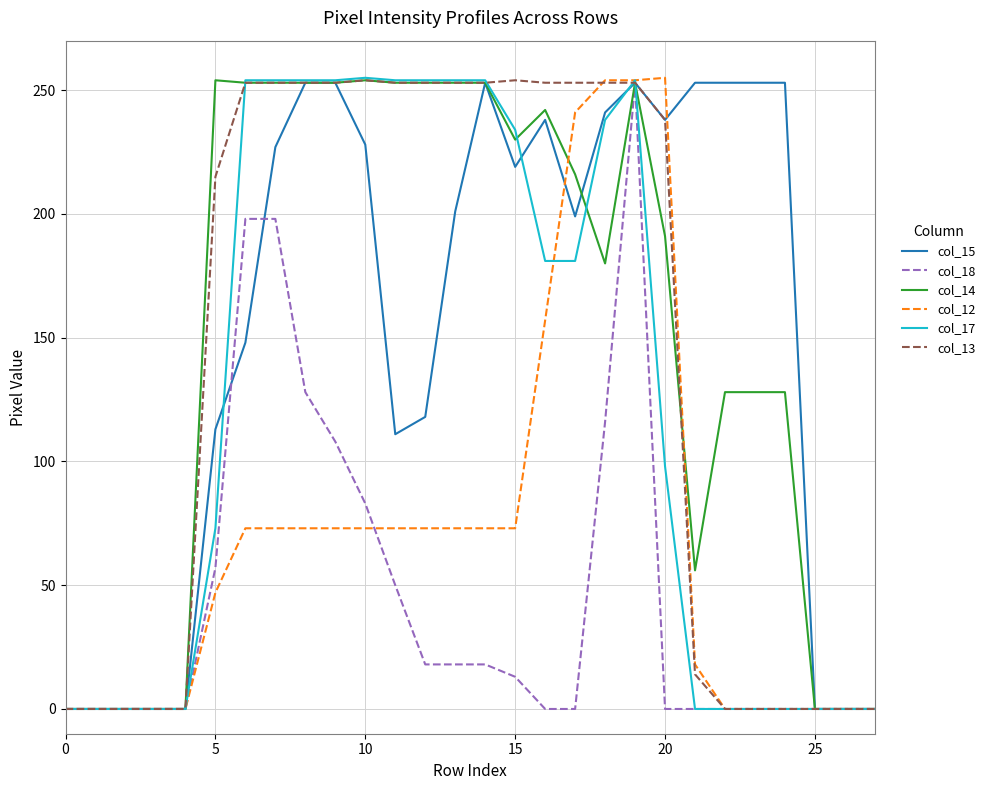

What is the maximum value shown in the chart?

255